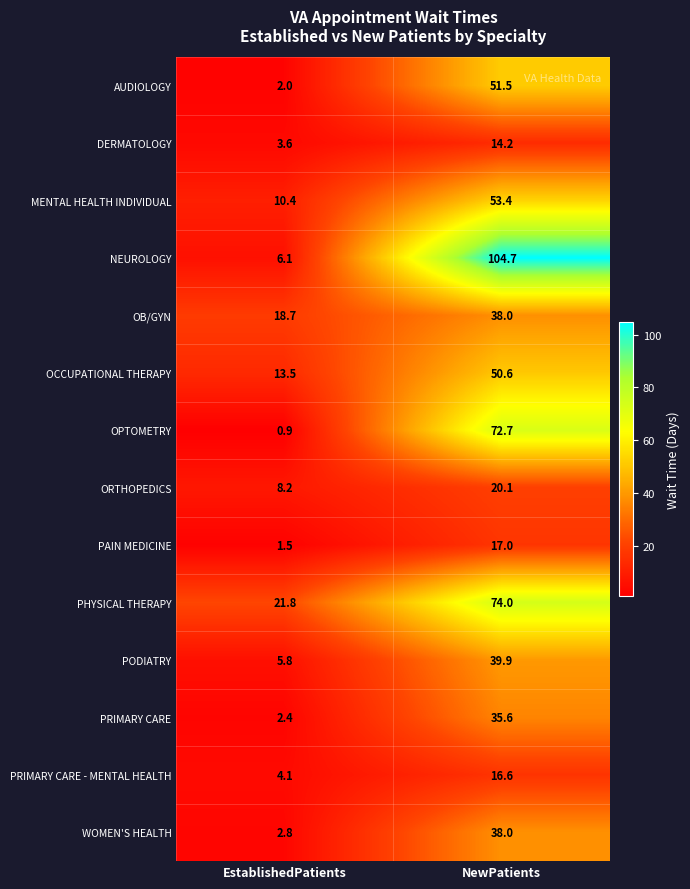

True or false: MENTAL HEALTH INDIVIDUAL has a value of 4.7 at EstablishedPatients.

False